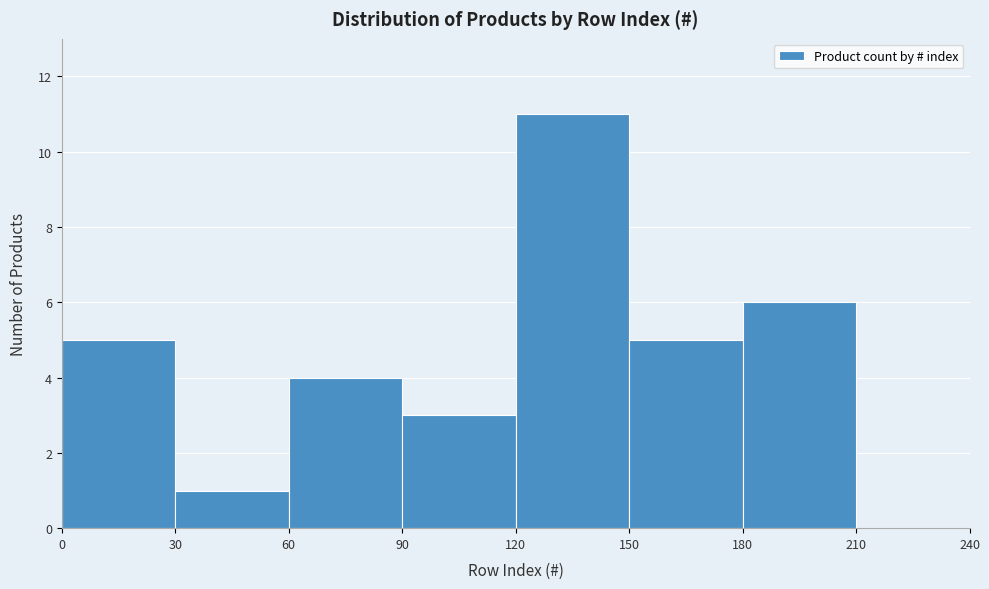

How tall is the bar that spans 150 to 180 on the x-axis? The values are not printed on the chart, so give them approximately, as read against the axis.

5